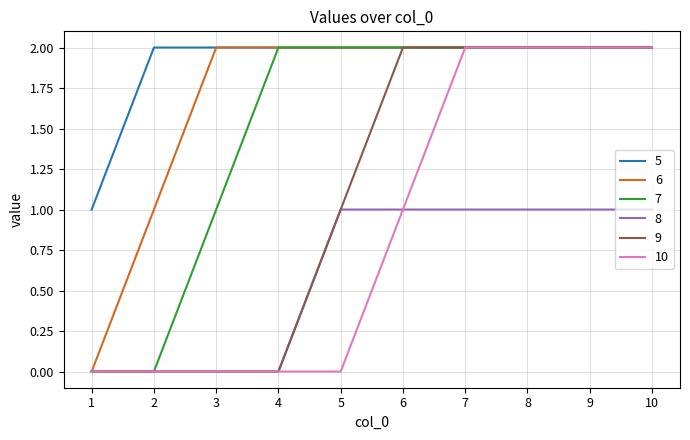

Is it true that 5 equals 3 at 4?

False